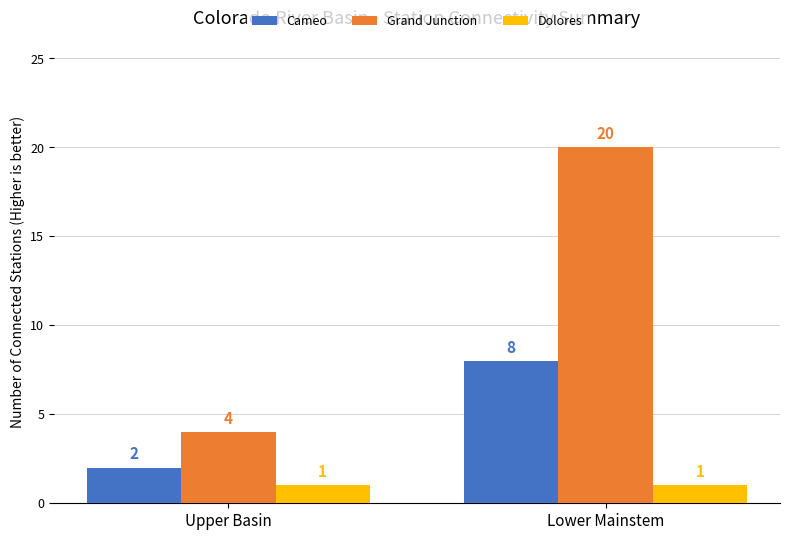

List the series in order of their overall mean, highest first.

Grand Junction, Cameo, Dolores